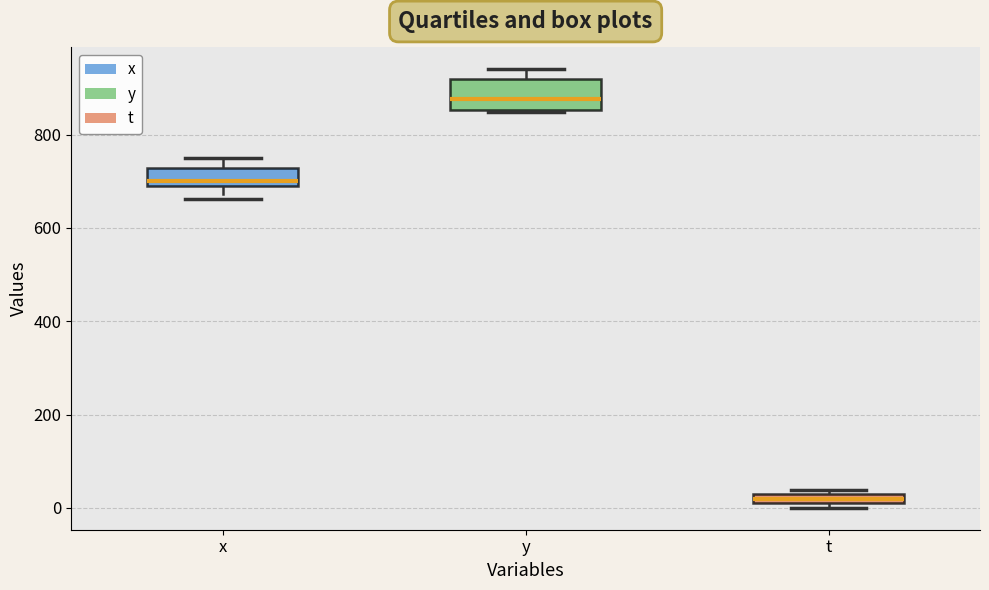

Comparing the boxes themselves (not the whiskers), which one is the tallest?

y